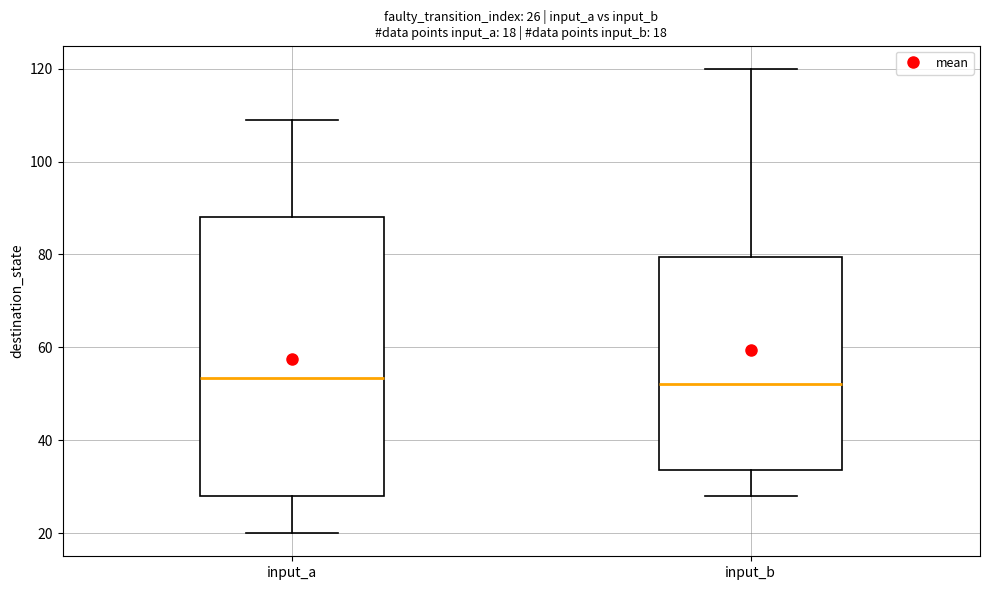

Comparing the boxes themselves (not the whiskers), which one is the tallest?

input_a